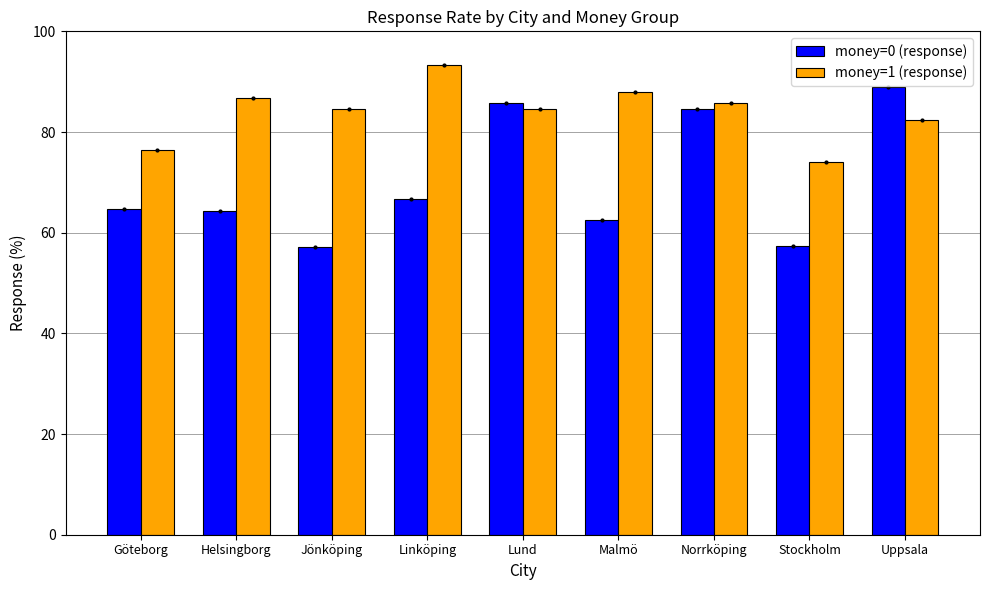

Does the chart contain any negative values?

No